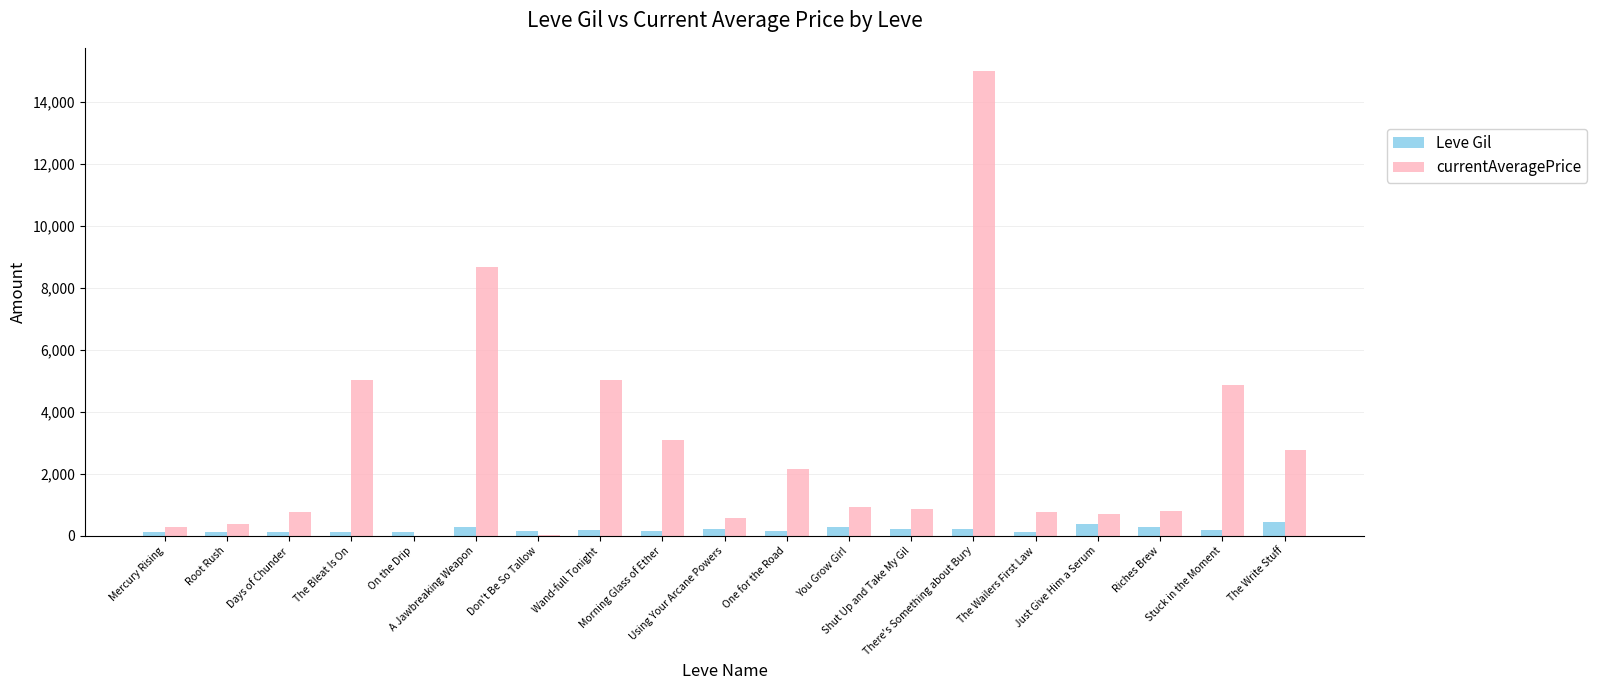

Are the bars grouped side by side (vs. stacked)?

Yes